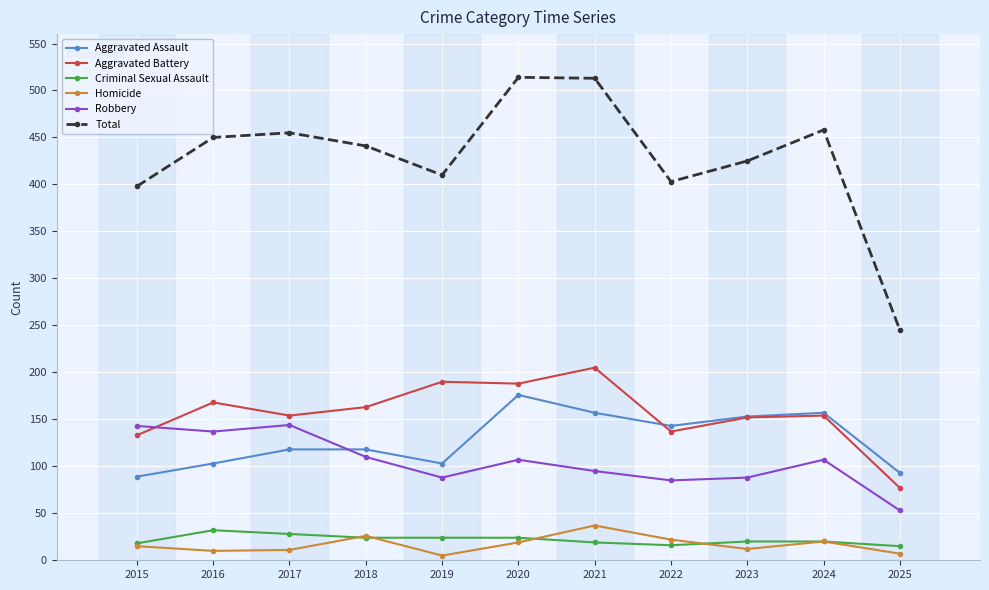

What is the difference between the Homicide values at 2017 and 2018?

15